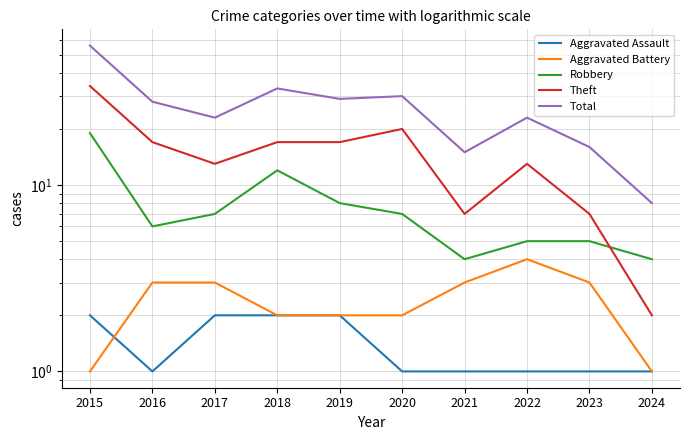

Which series has the largest total across all categories?

Total